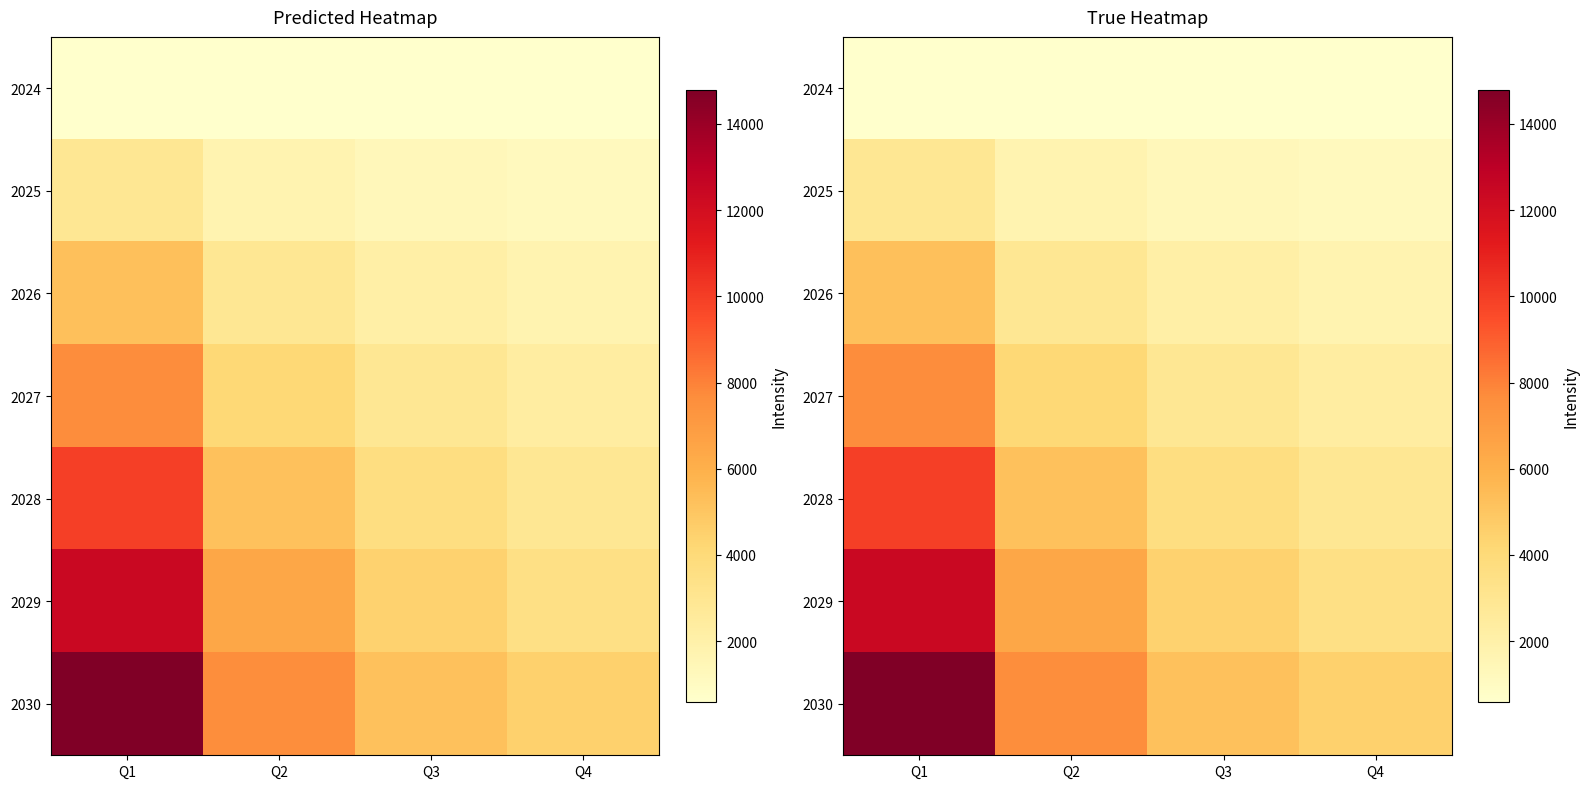

Which series has the largest range (max minus min)?

2030